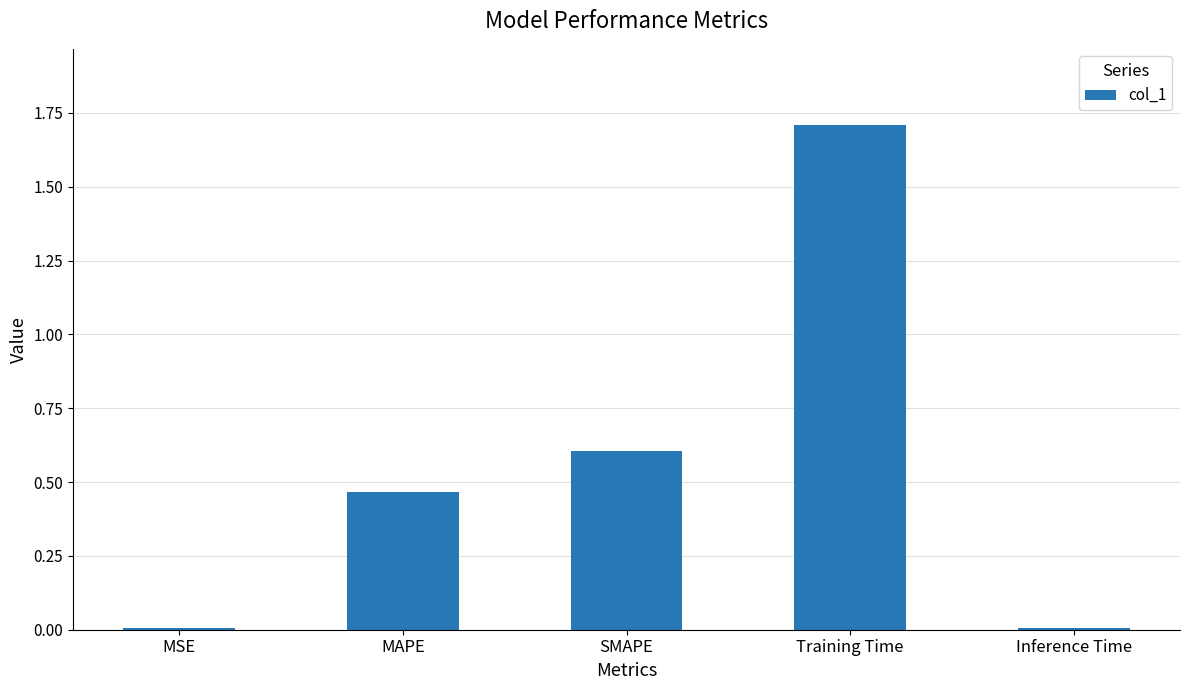

The chart shows a value of 0.2 at MAPE. True or false?

False